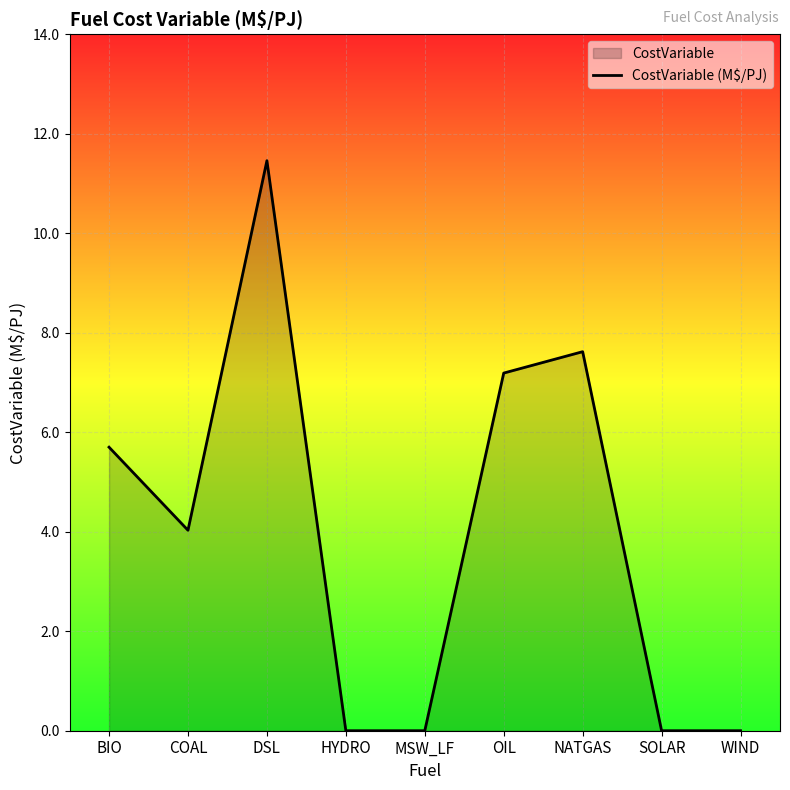

True or false: the data shows 0.0 at SOLAR.

True